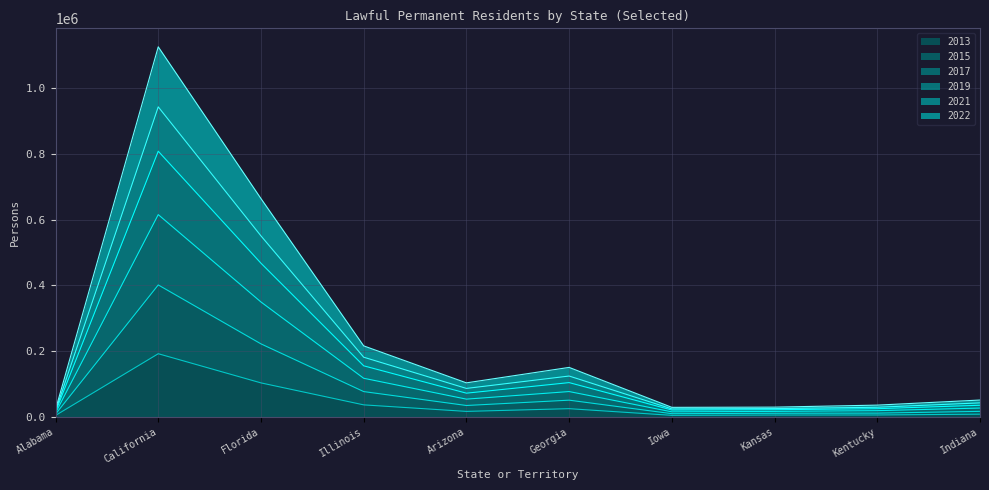

At which label does 2013 reach its peak?

California